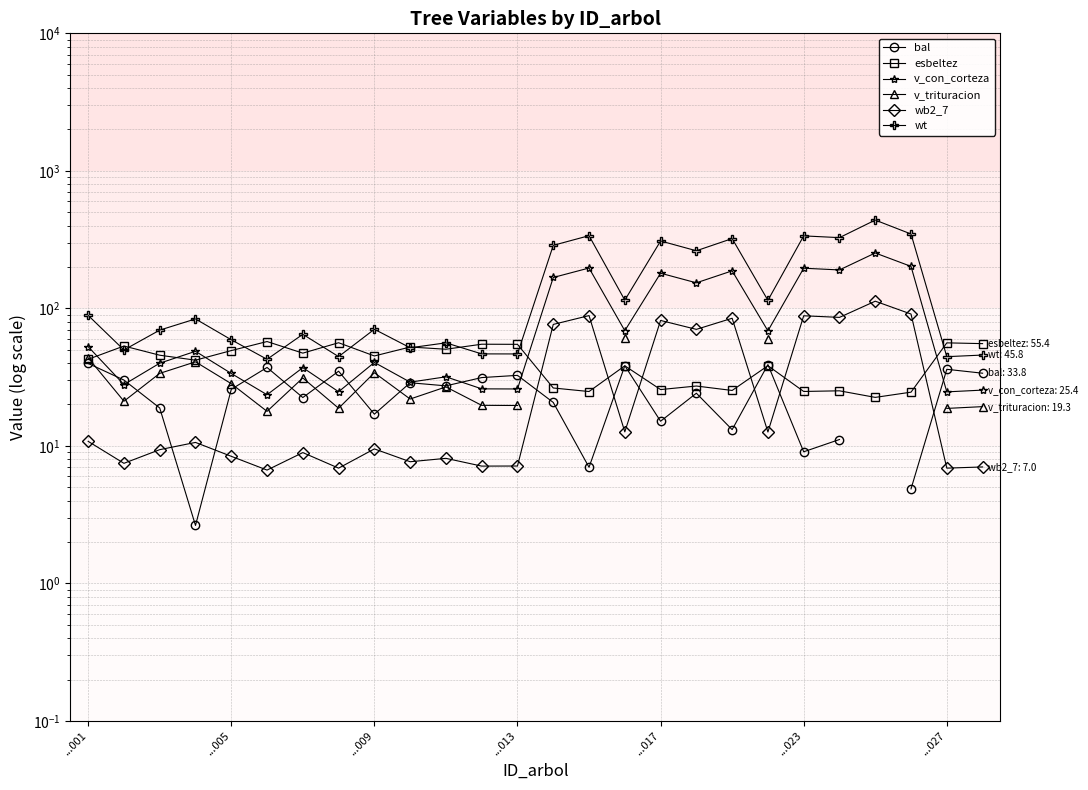

How many data points does each series have?

26